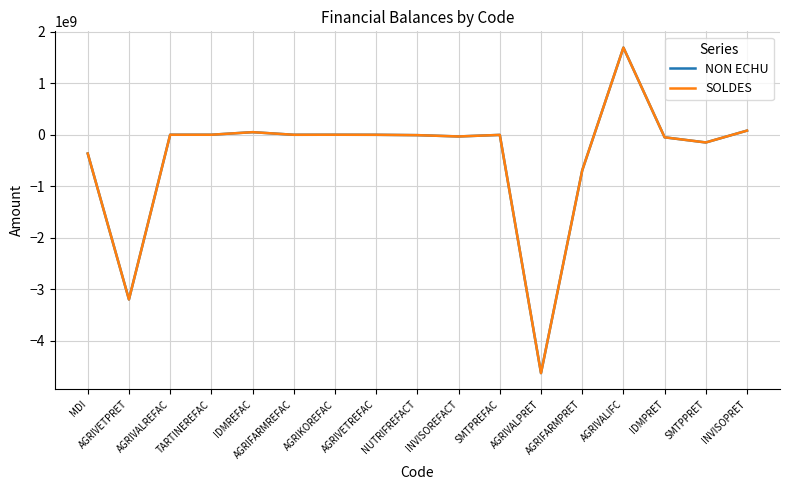

Does the chart have visible grid lines?

Yes